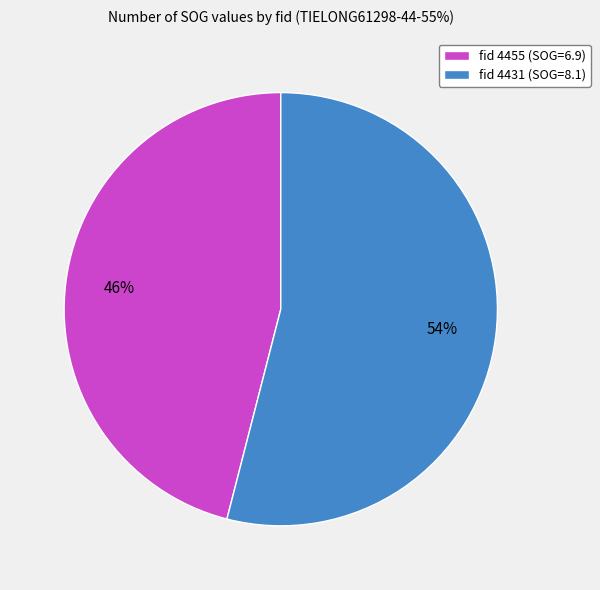

Approximately how many times larger is the value at fid 4455 (SOG=6.9) compared to fid 4431 (SOG=8.1)?

0.9